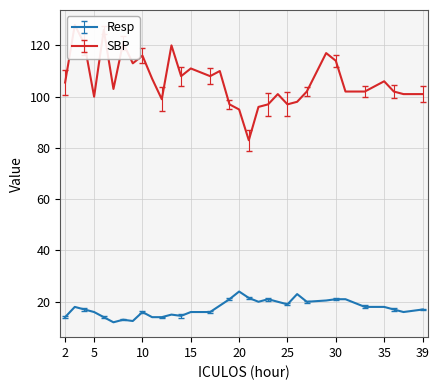

How many distinct data groups are displayed?

2